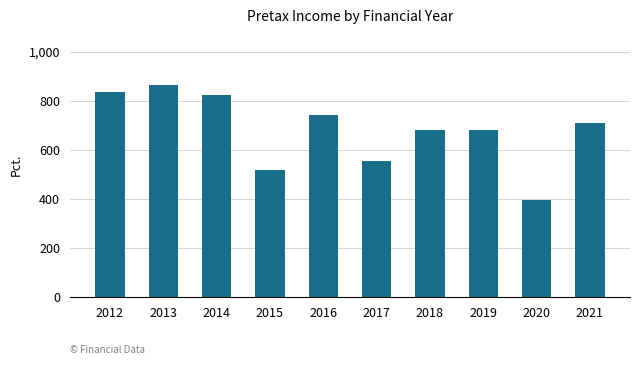

Are the bars horizontal?

No